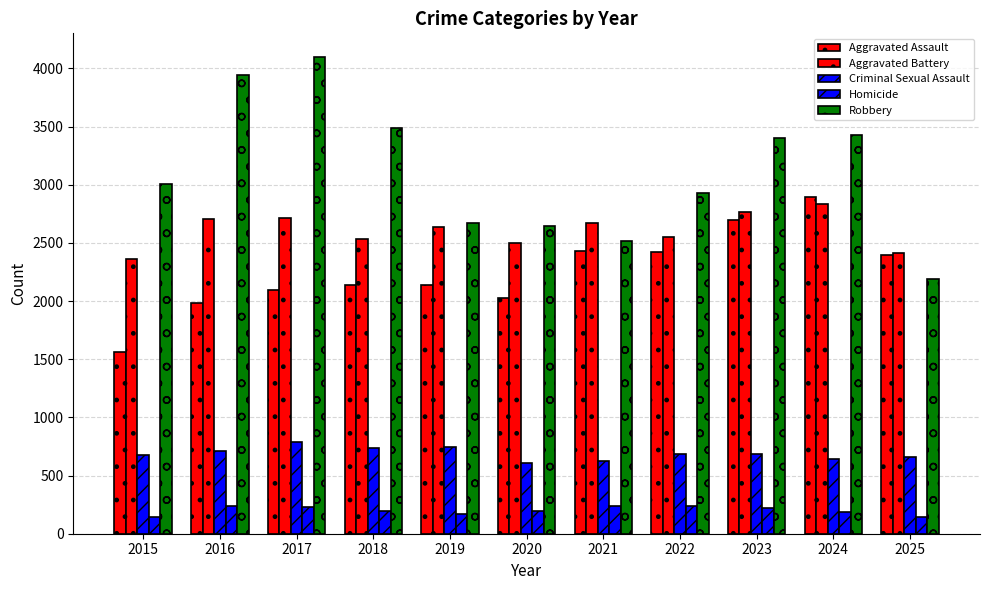

Reading right to left, extract all data points from this chart.

Aggravated Assault: 2025=2392	2024=2892	2023=2695	2022=2424	2021=2432	2020=2028	2019=2138	2018=2140	2017=2095	2016=1985	2015=1564
Aggravated Battery: 2025=2413	2024=2834	2023=2767	2022=2554	2021=2669	2020=2501	2019=2634	2018=2532	2017=2712	2016=2708	2015=2361
Criminal Sexual Assault: 2025=658	2024=646	2023=686	2022=686	2021=623	2020=611	2019=745	2018=735	2017=786	2016=709	2015=674
Homicide: 2025=145	2024=186	2023=223	2022=236	2021=236	2020=197	2019=173	2018=194	2017=230	2016=241	2015=144
Robbery: 2025=2194	2024=3427	2023=3404	2022=2933	2021=2517	2020=2648	2019=2671	2018=3489	2017=4097	2016=3944	2015=3005